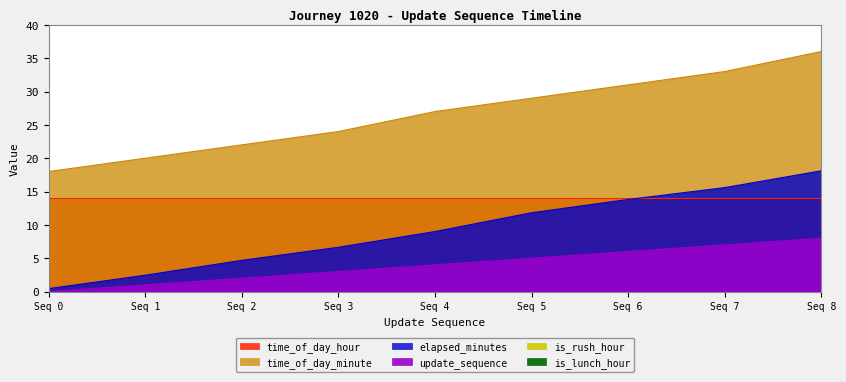

The time_of_day_minute series shows 50.7 at Seq 6. True or false?

False